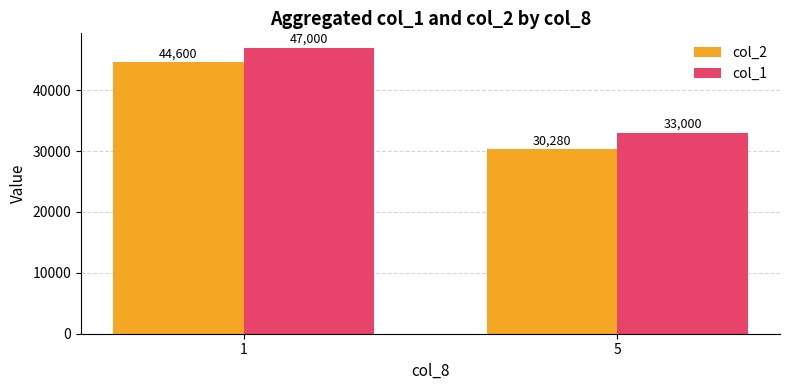

Reading right to left, what are all the values shown in this chart?

col_2: 5=30280	1=44600
col_1: 5=33000	1=47000